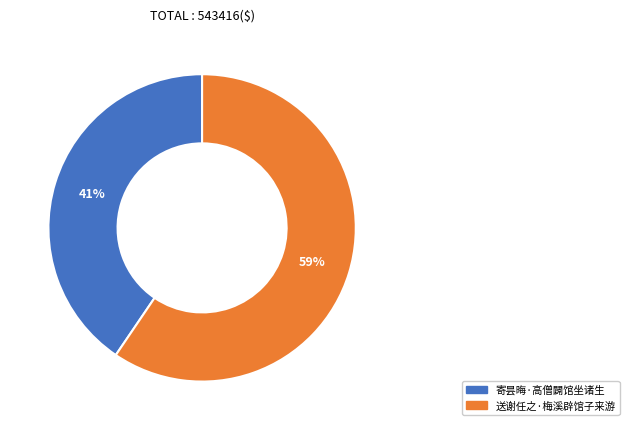

Combined, do 送谢任之·梅溪辟馆子来游 and 寄昙晦·高僧闢馆坐诸生 account for over 50%?

Yes